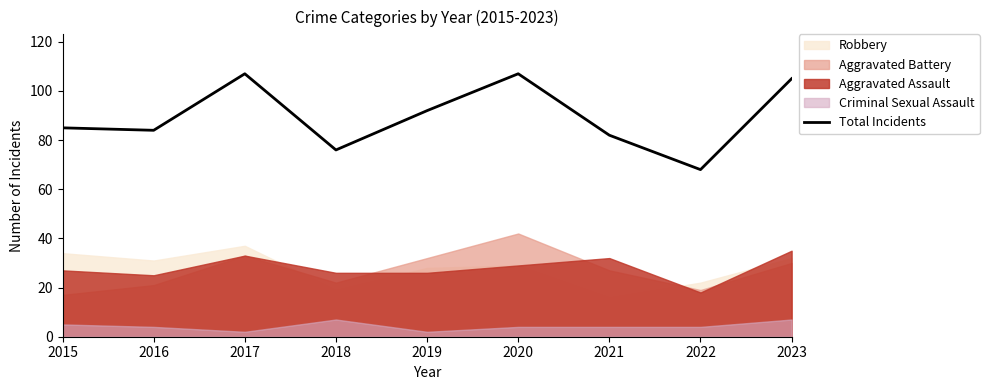

At which label is the value closest to 87?

2015